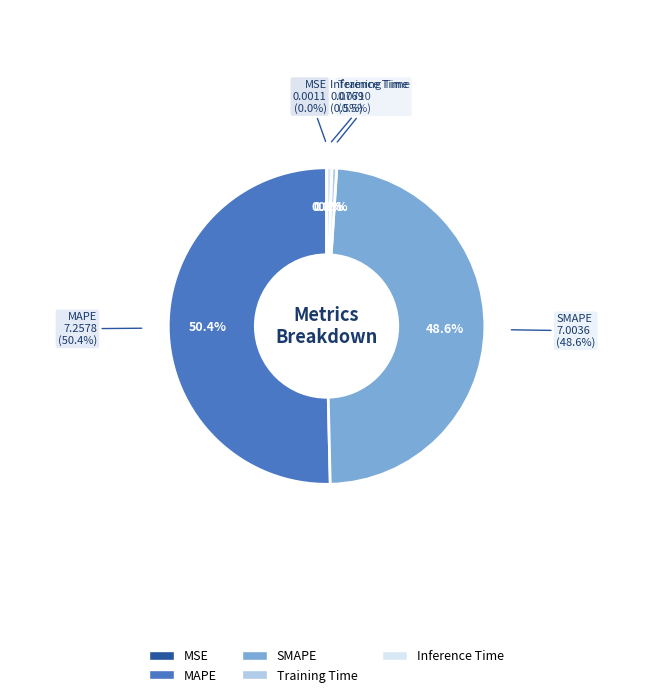

Which slice is the largest?

MAPE